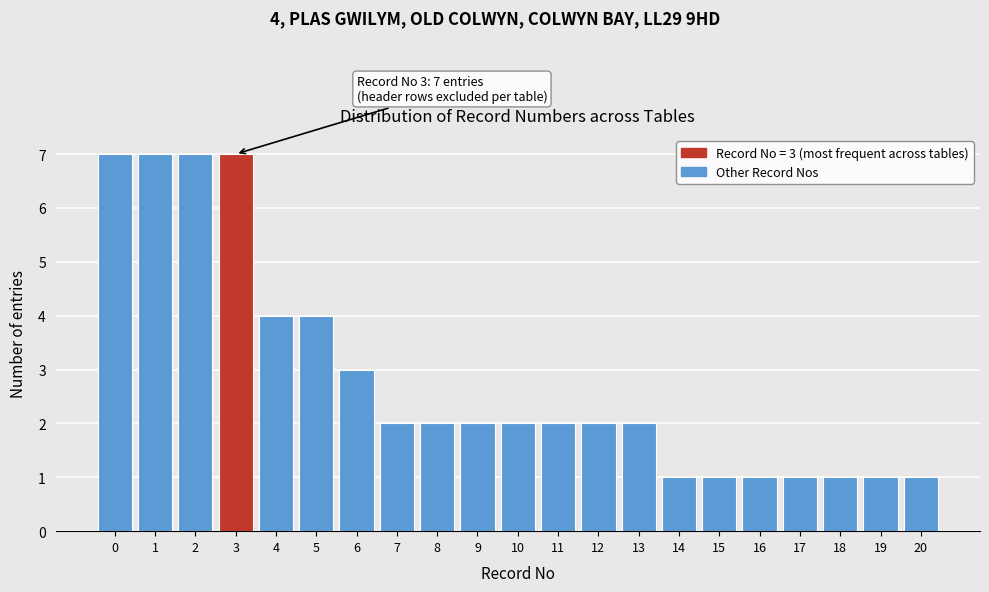

Reading left to right, extract all data points from this chart.

7	7	7	7	4	4	3	2	2	2	2	2	2	2	1	1	1	1	1	1	1